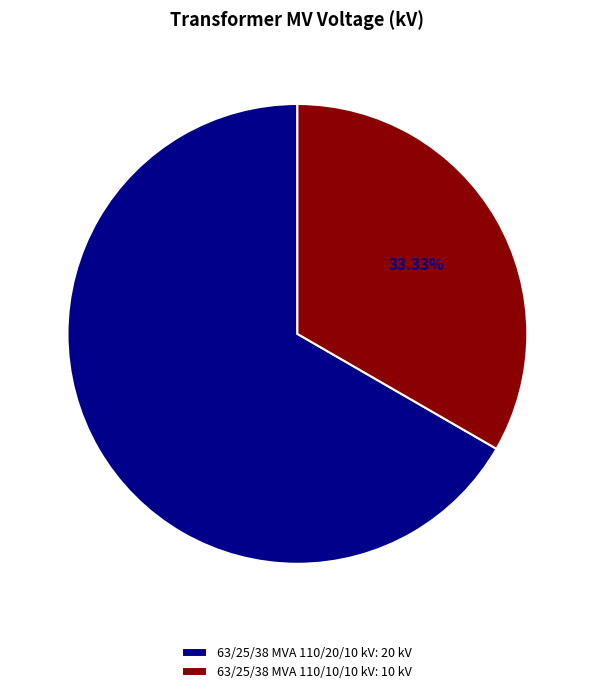

Do 63/25/38 MVA 110/20/10 kV and 63/25/38 MVA 110/10/10 kV together represent more than half of the pie?

Yes